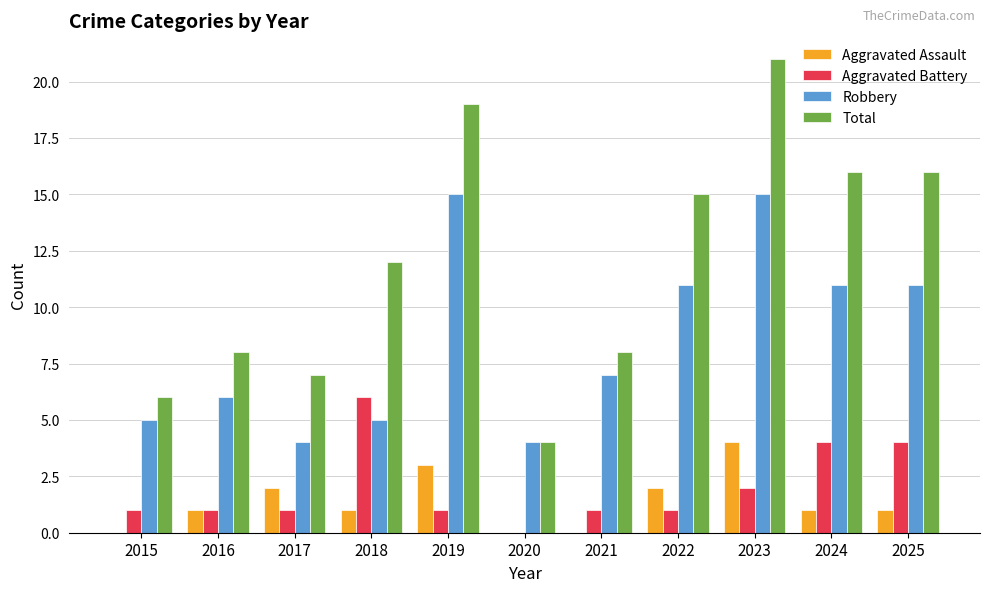

Read the Robbery value at 2024.

11